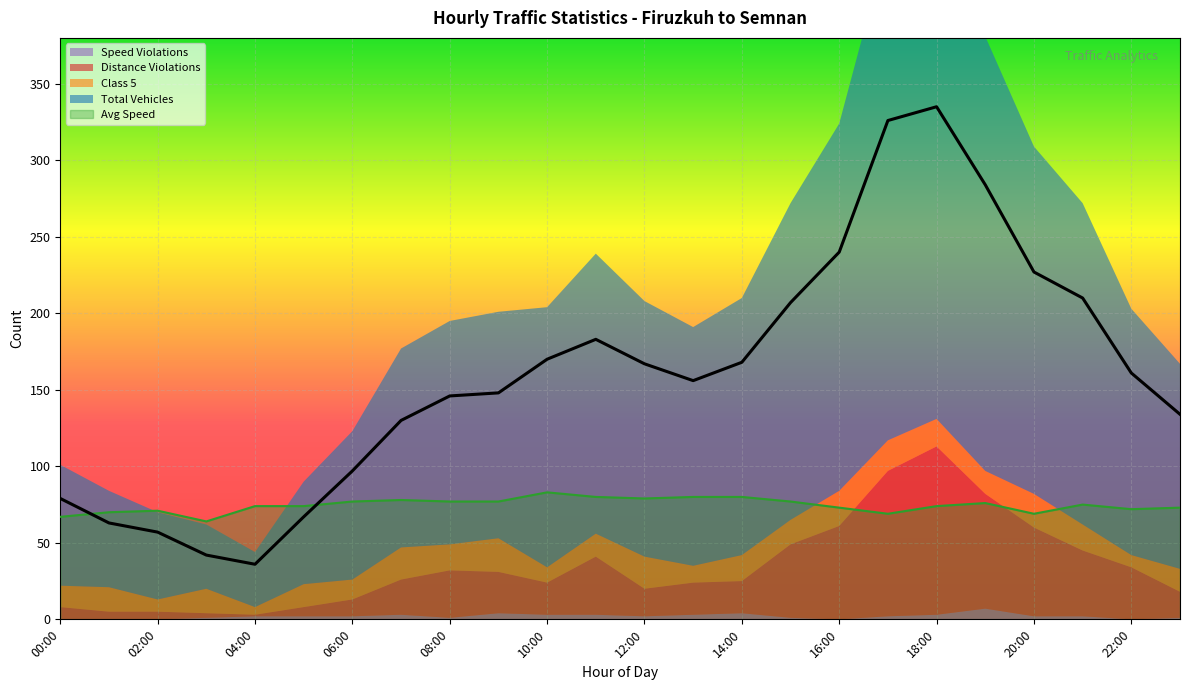

What is the difference between the second highest and second lowest values in the Distance Violations series?

92